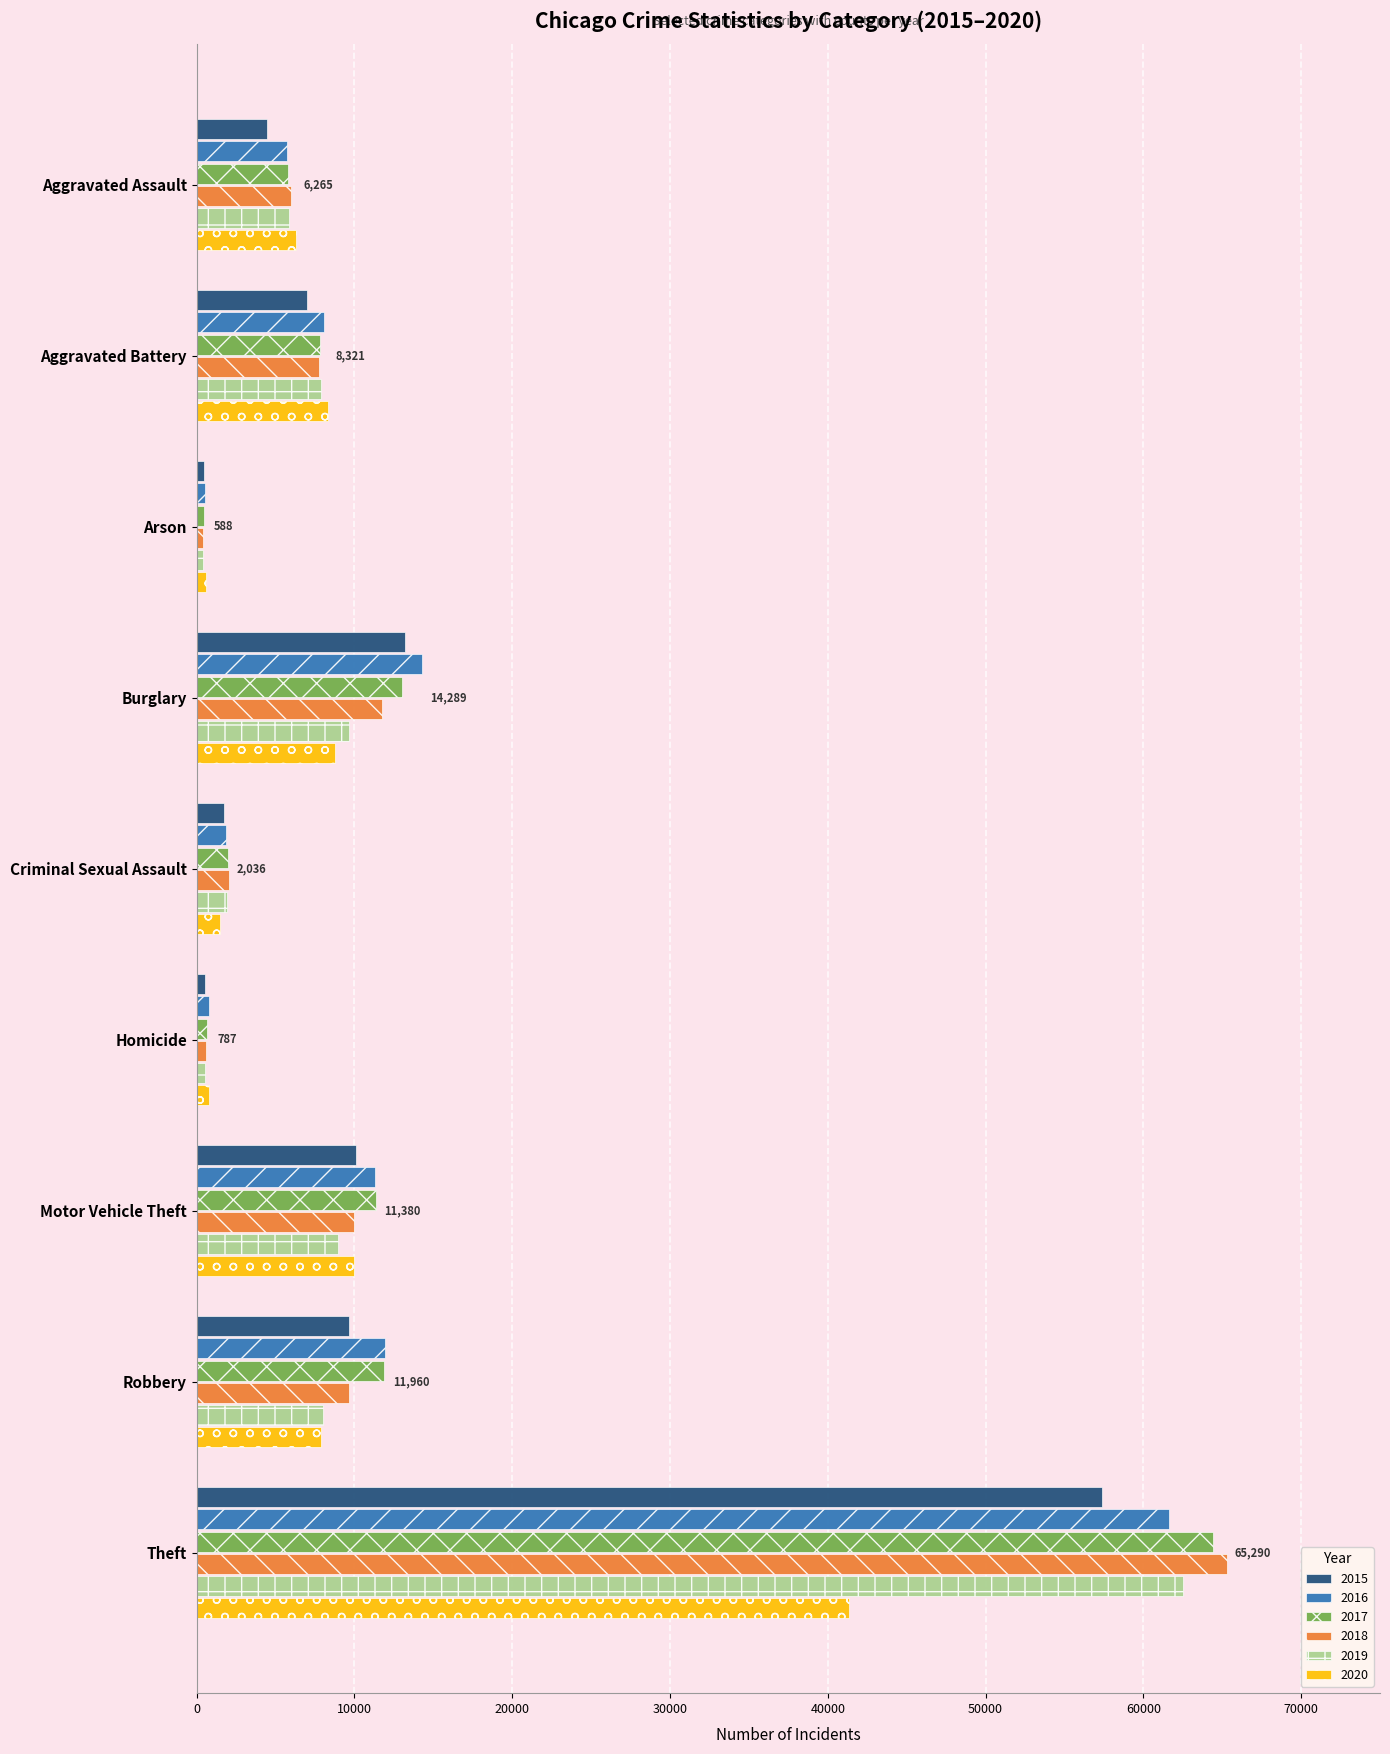

What is the smallest value displayed?

373